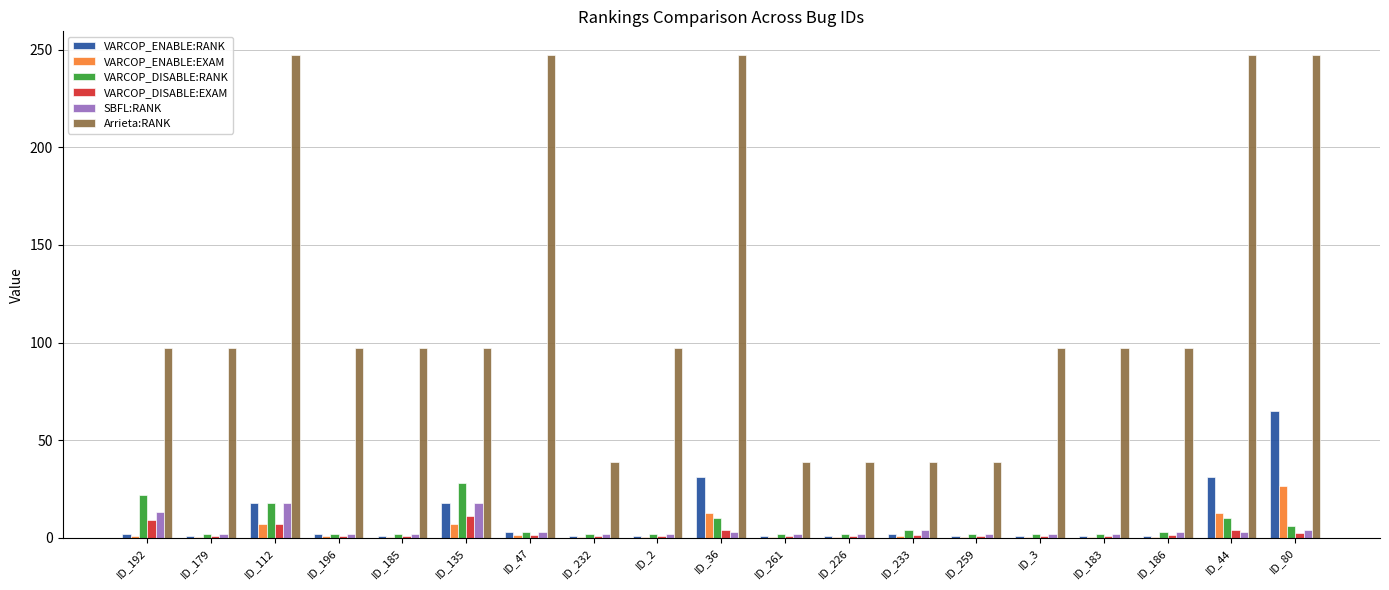

What is the maximum value for VARCOP_ENABLE:RANK?

65.0